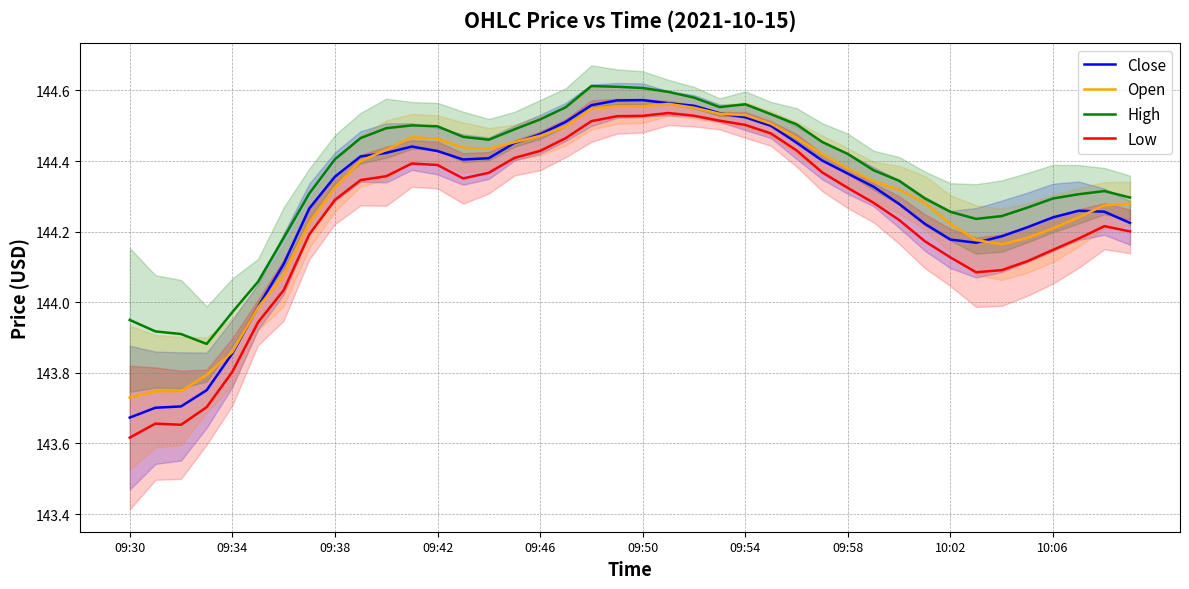

The value of Close at 10:06 is 34.5. True or false?

False